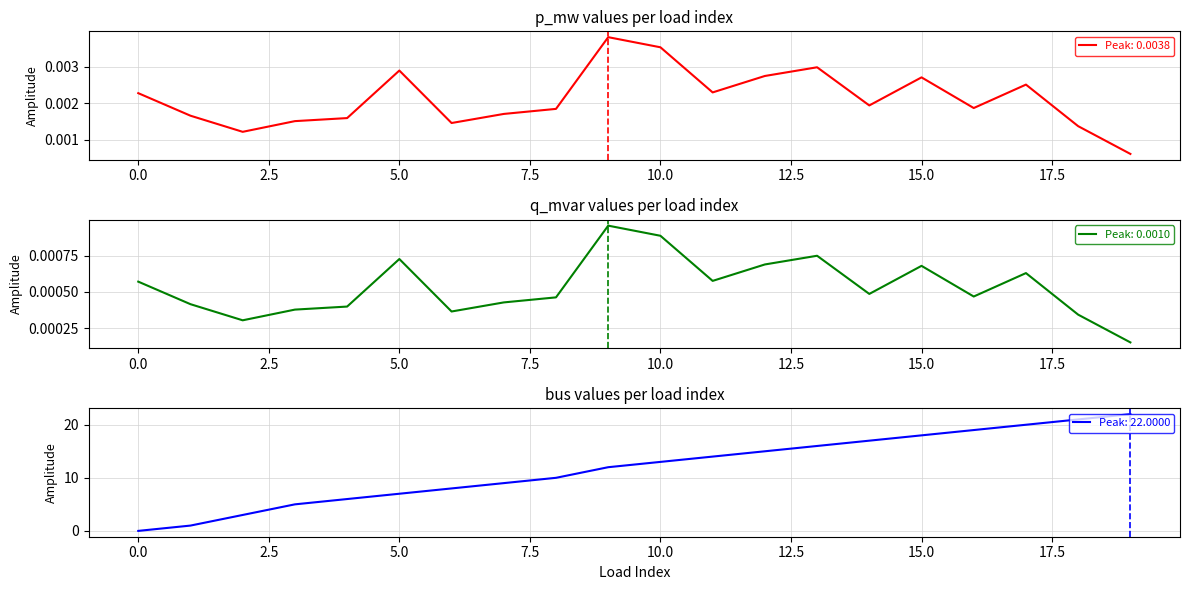

Is the value of p_mw at 10 greater than the value of q_mvar at 19?

Yes